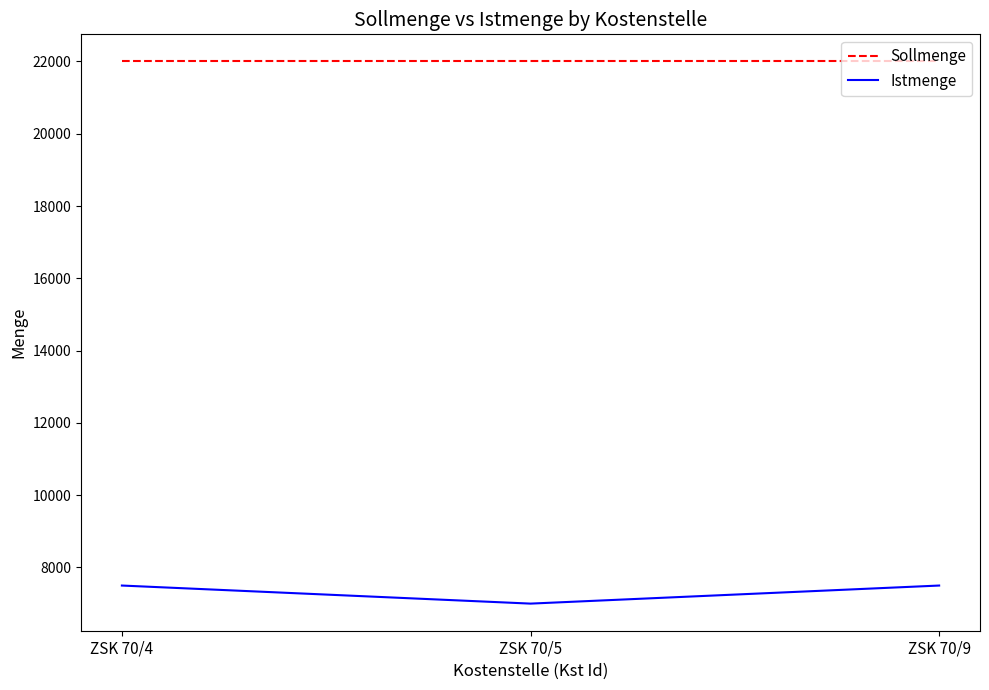

The Sollmenge series shows 29620 at ZSK 70/5. True or false?

False